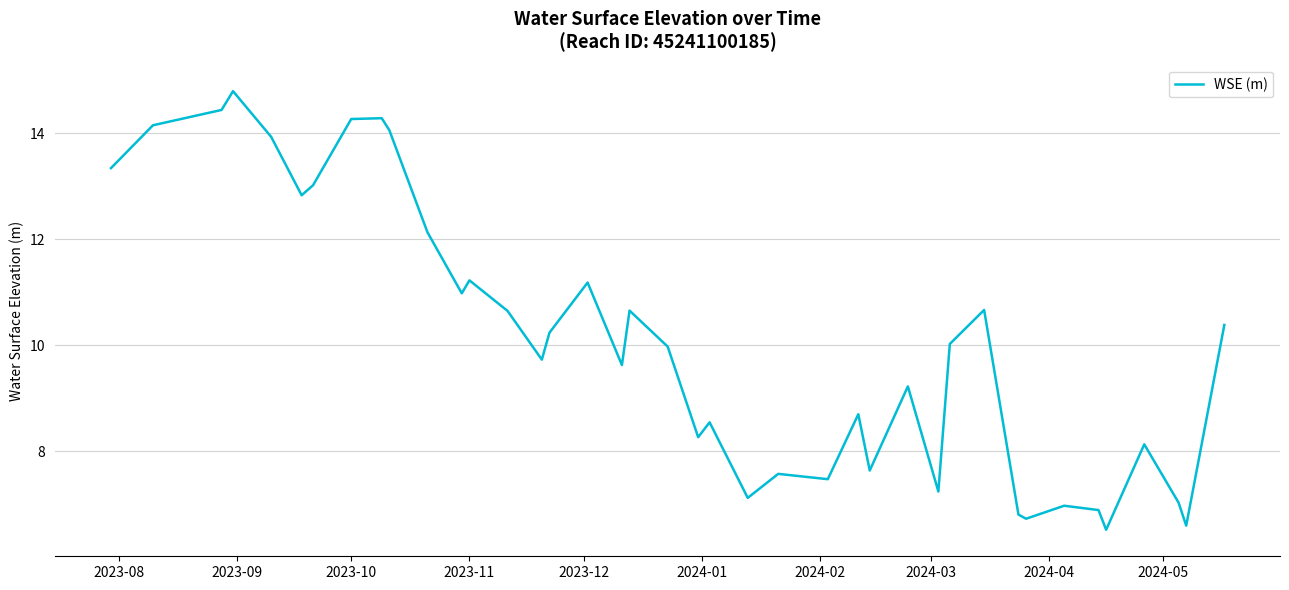

What is the difference between the maximum and minimum values?

8.3